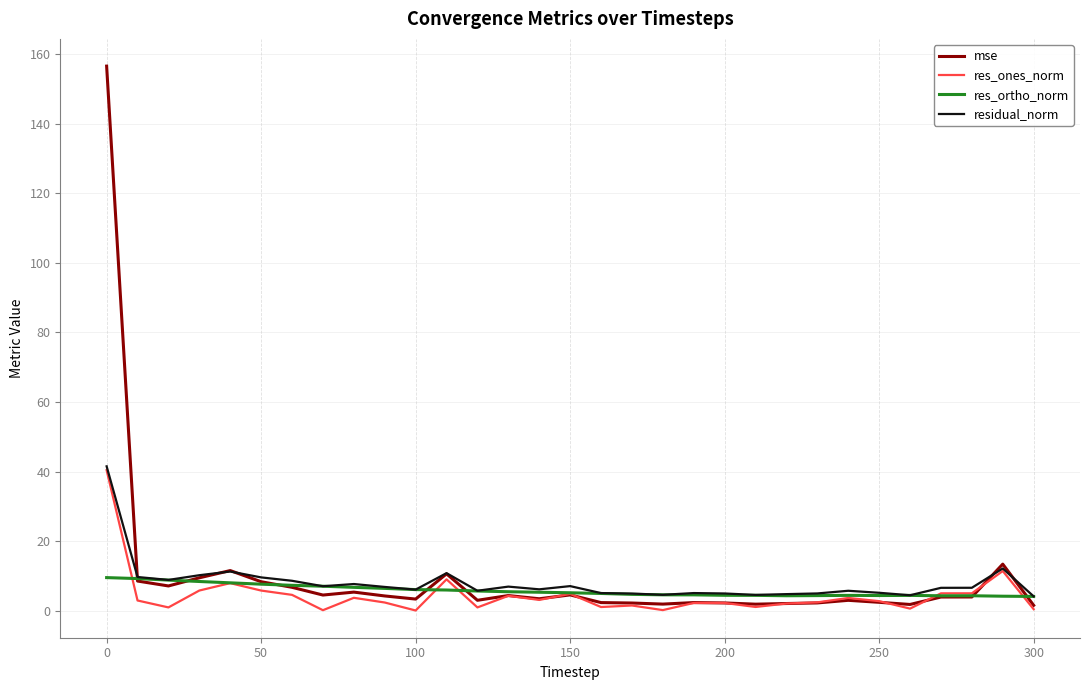

What is the minimum value for res_ortho_norm?

4.1